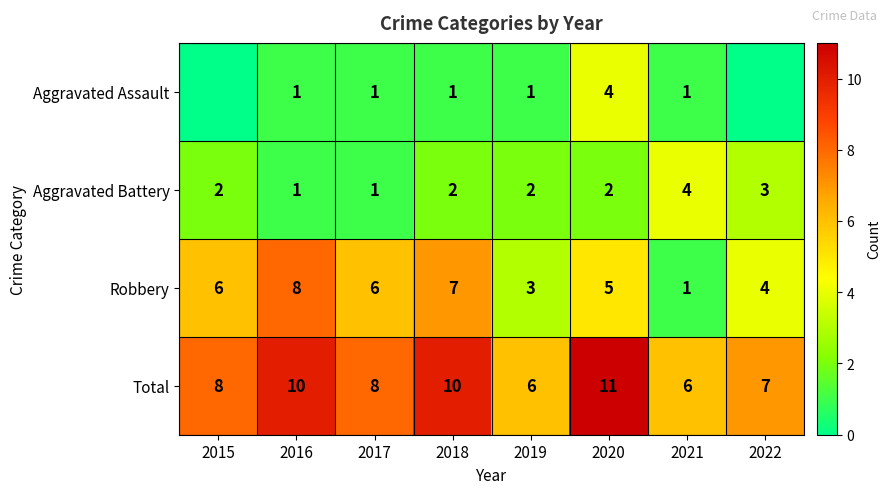

The value of Robbery at 2019 is 1. True or false?

False